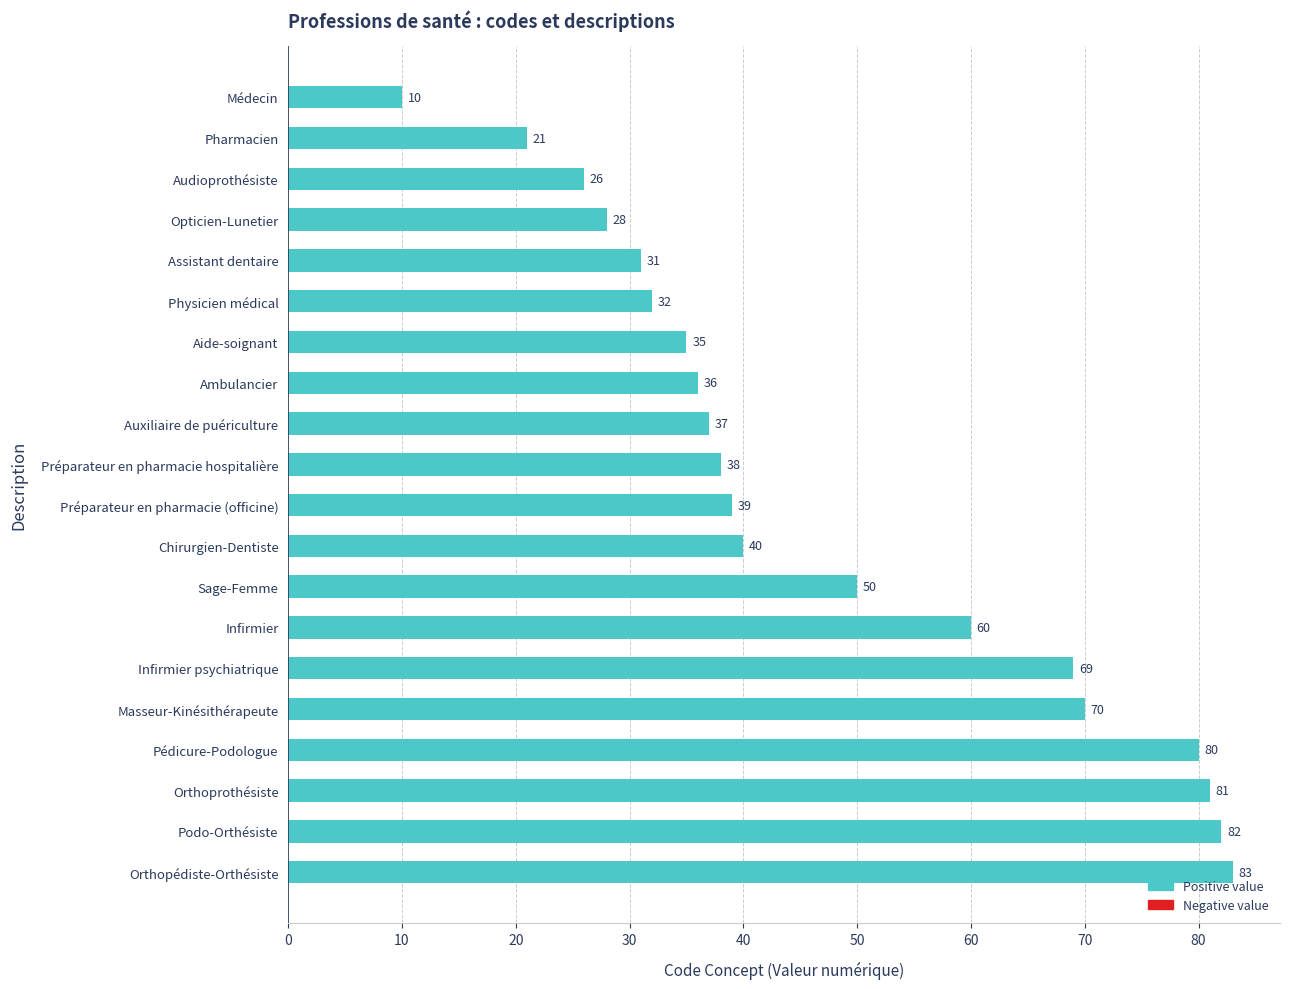

Rank the categories by value from highest to lowest.

Orthopédiste-Orthésiste, Podo-Orthésiste, Orthoprothésiste, Pédicure-Podologue, Masseur-Kinésithérapeute, Infirmier psychiatrique, Infirmier, Sage-Femme, Chirurgien-Dentiste, Préparateur en pharmacie (officine), Préparateur en pharmacie hospitalière, Auxiliaire de puériculture, Ambulancier, Aide-soignant, Physicien médical, Assistant dentaire, Opticien-Lunetier, Audioprothésiste, Pharmacien, Médecin